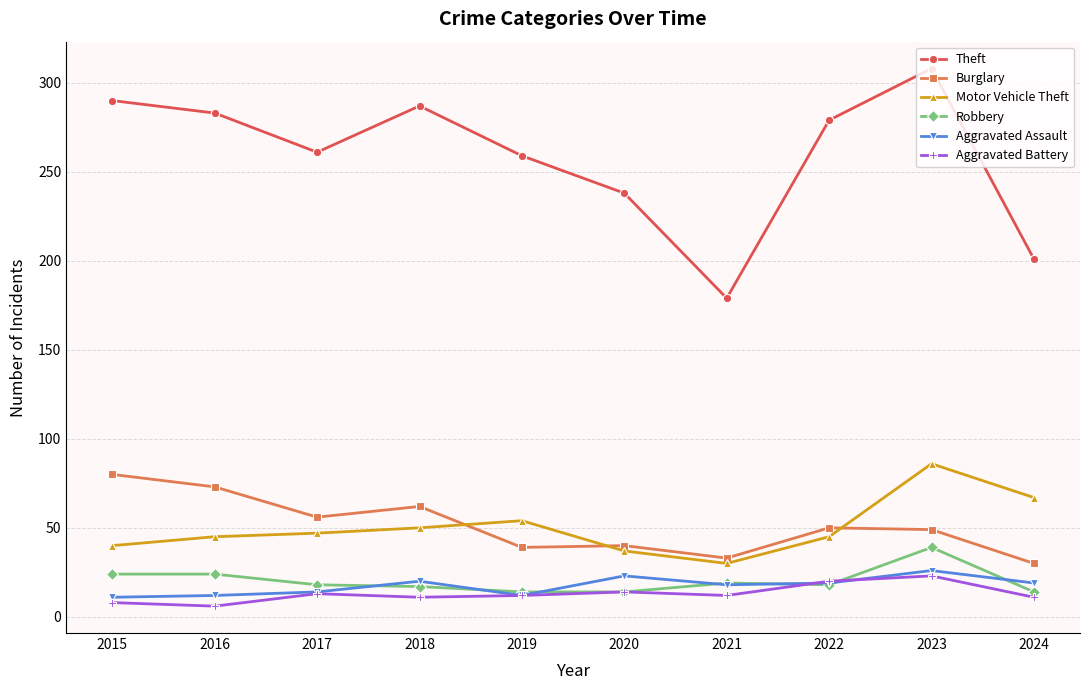

What is the maximum value for Aggravated Battery?

23